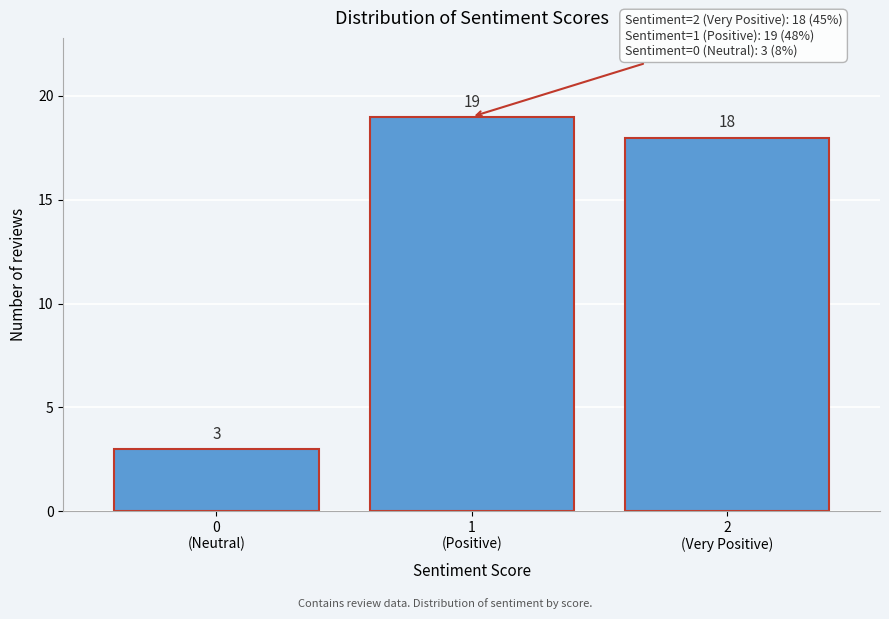

Reading left to right, transcribe all the data shown in this chart.

3	19	18